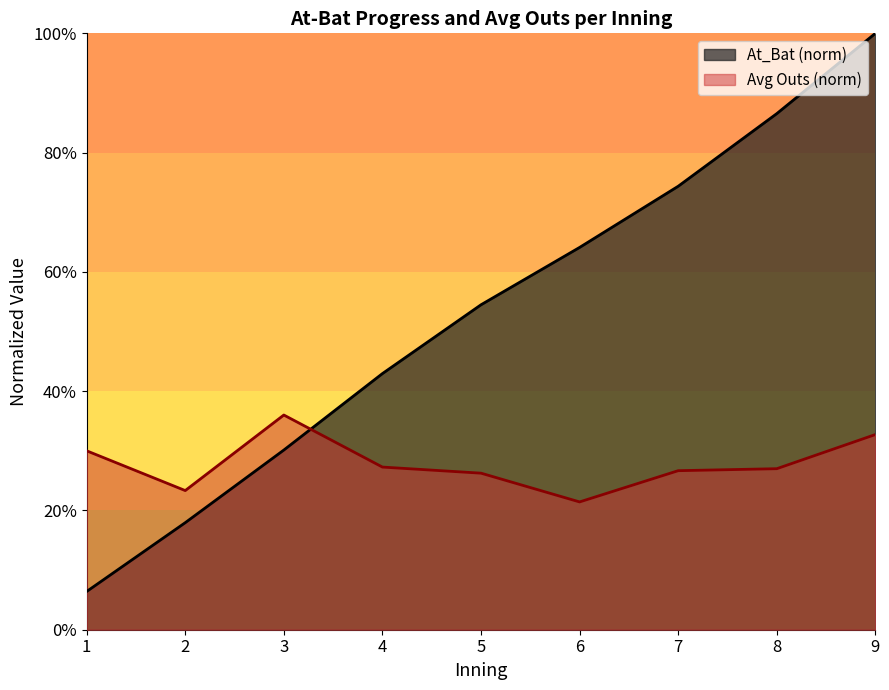

Which label corresponds to the largest value in the chart?

9